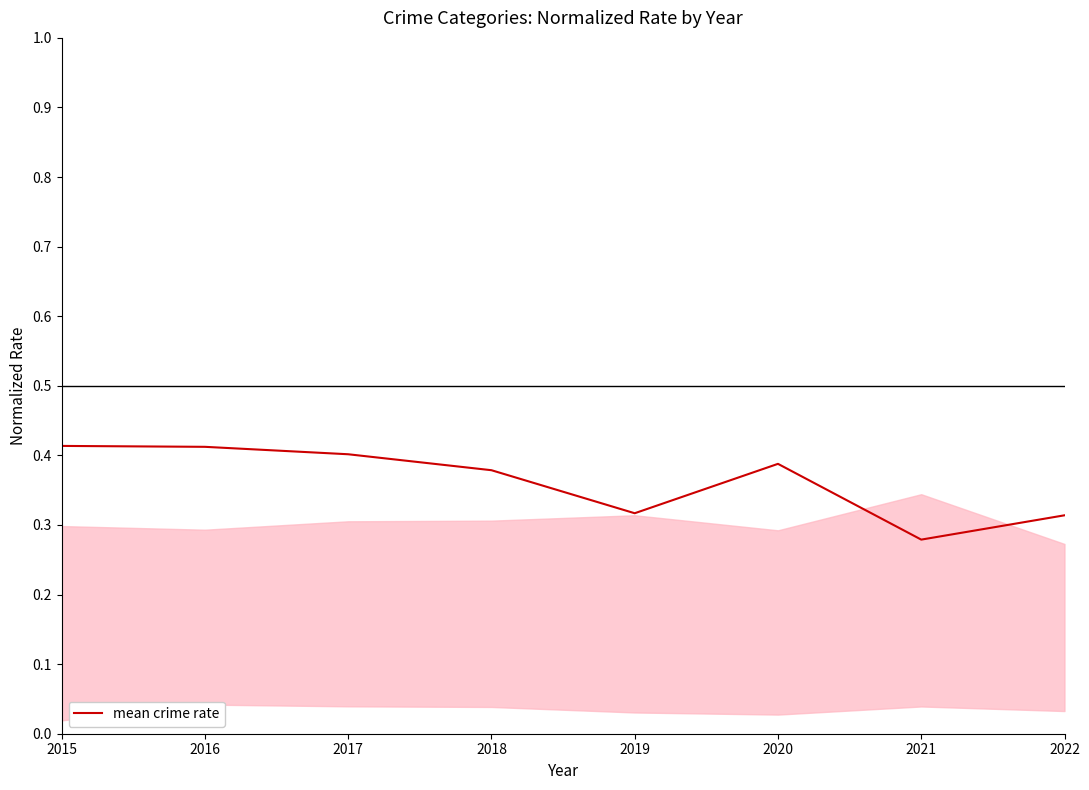

Which category has the lowest value across all series?

2021